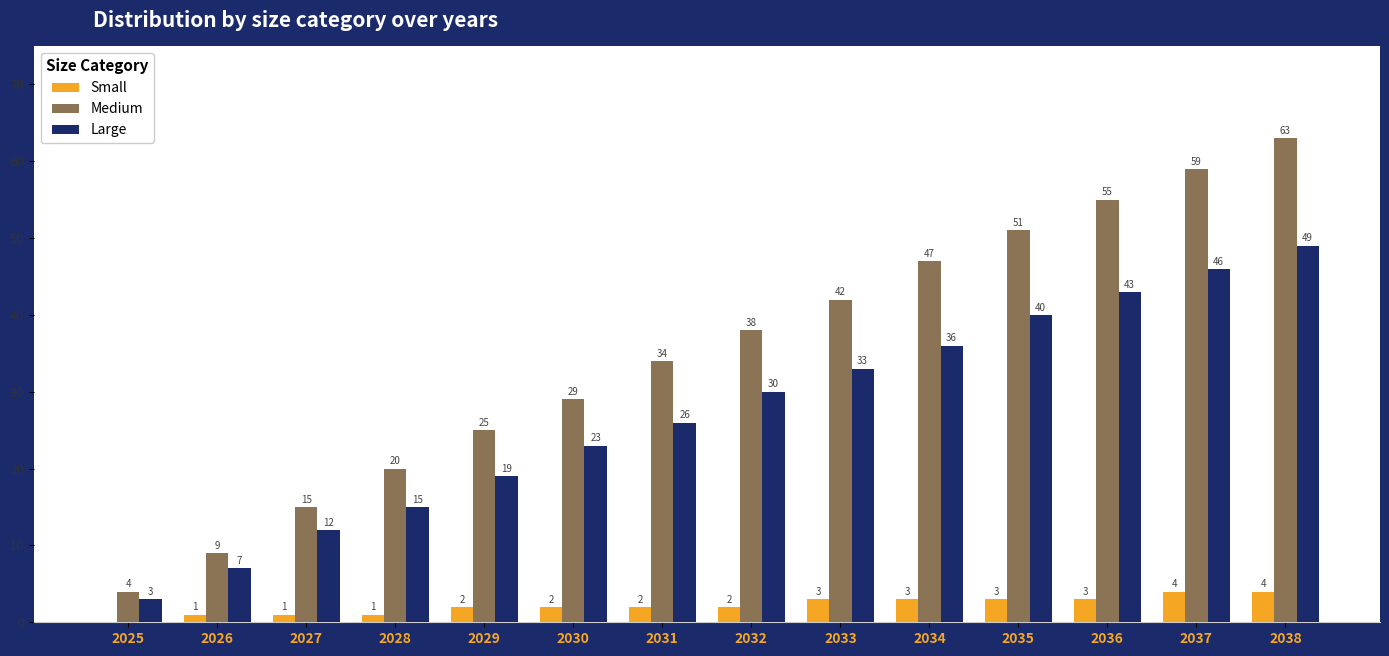

Which series changed the most between 2029 and 2037?

Medium